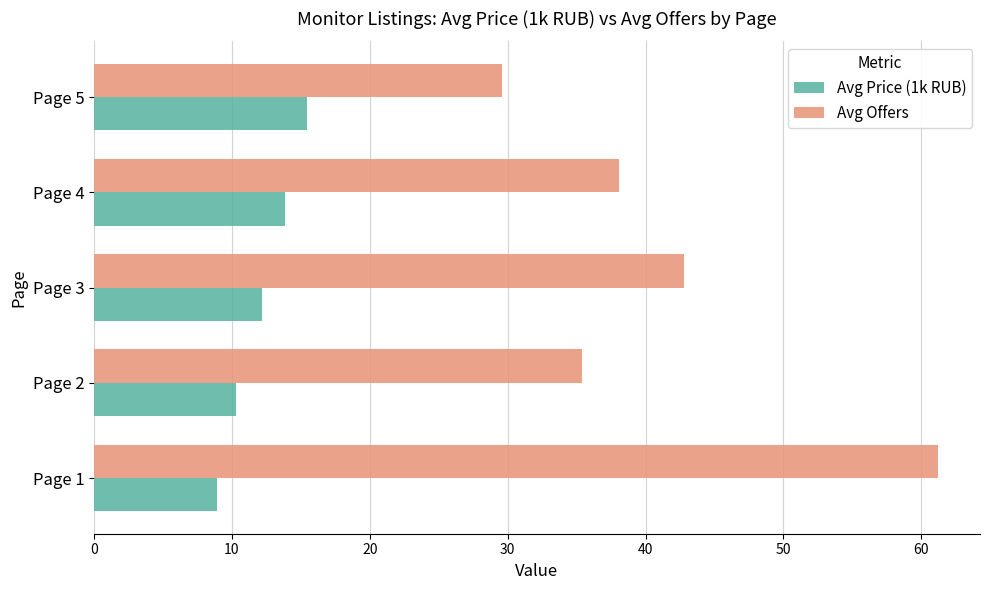

How many data points in Avg Offers are less than 38?

2